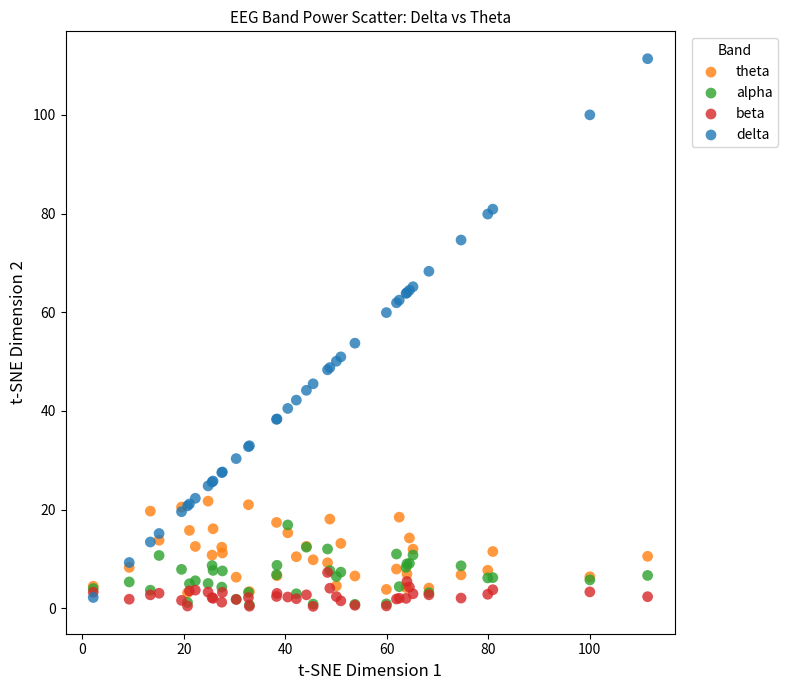

Which series has the largest Y range (max minus min)?

delta